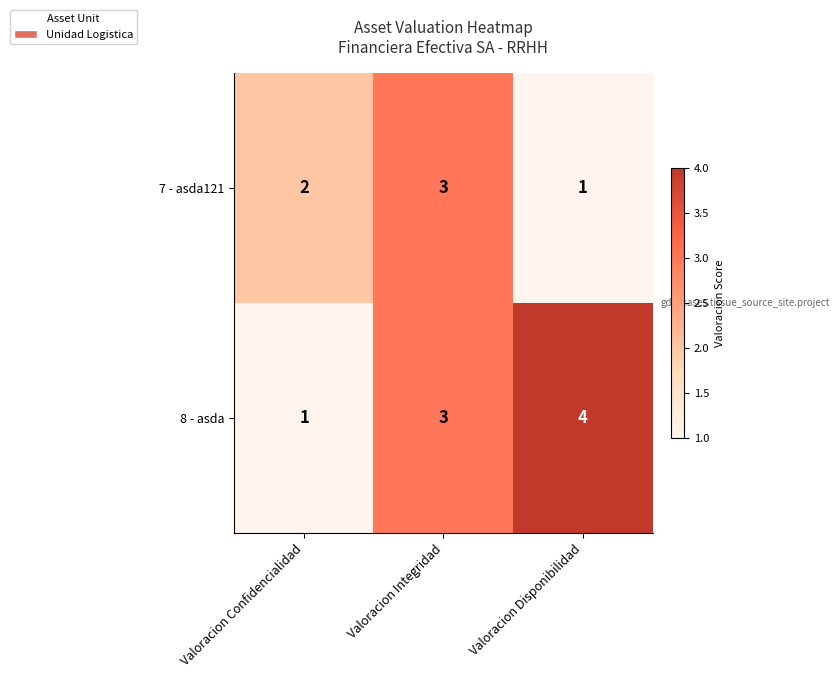

How many series are shown in this chart?

2